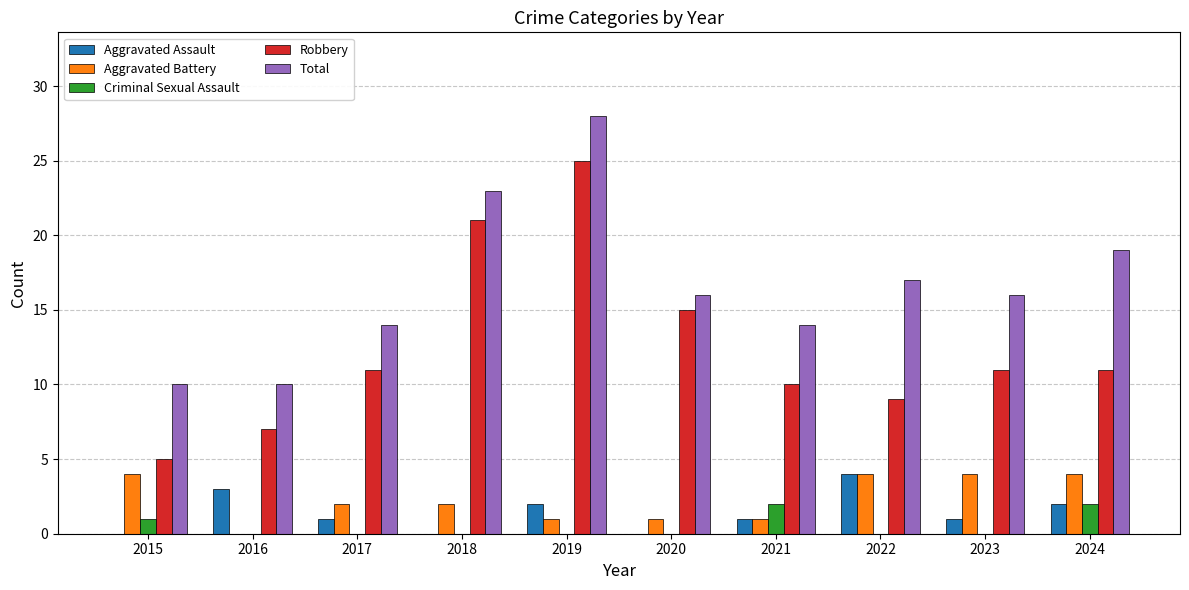

Which series changed the most between 2018 and 2019?

Total